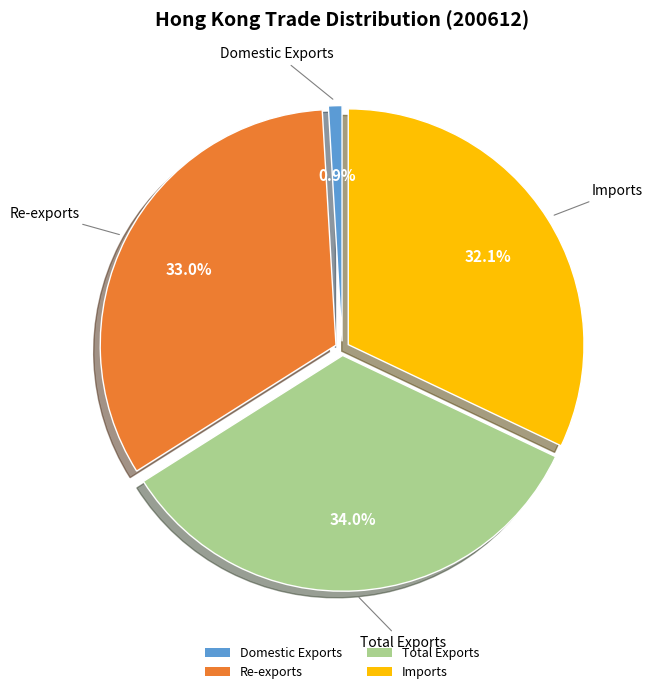

What percentage is the Re-exports slice, to the nearest percent?

33%